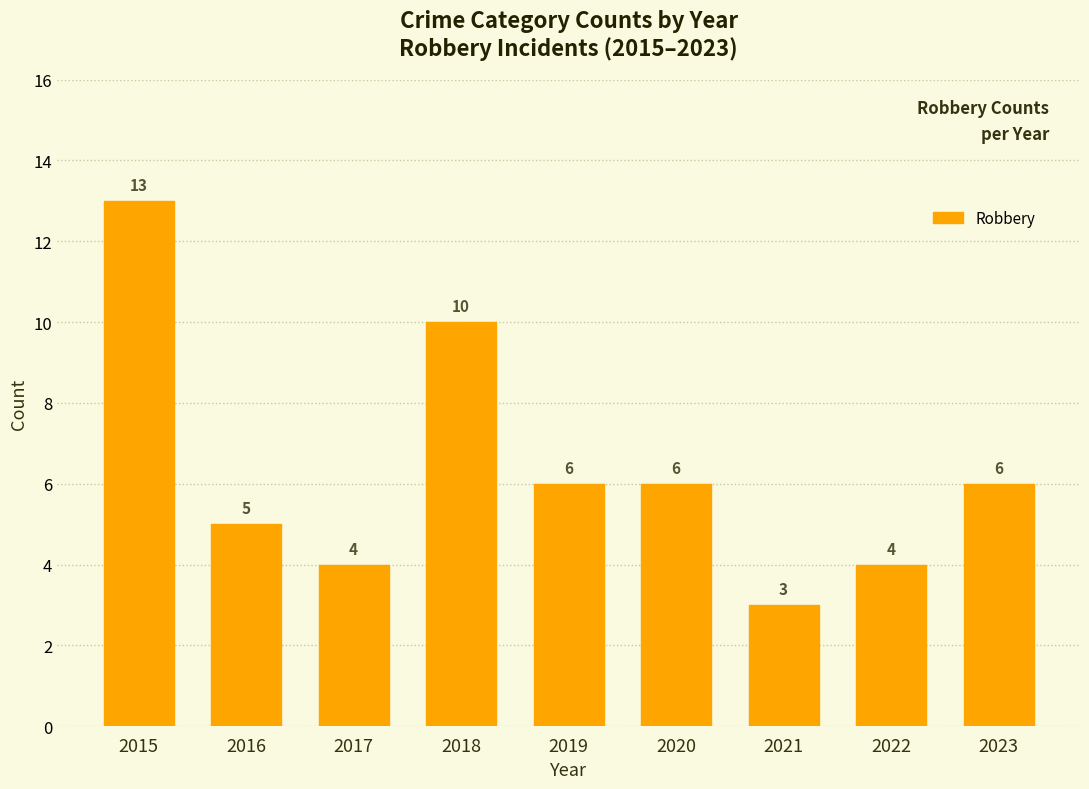

Reading right to left, transcribe all the data shown in this chart.

6	4	3	6	6	10	4	5	13